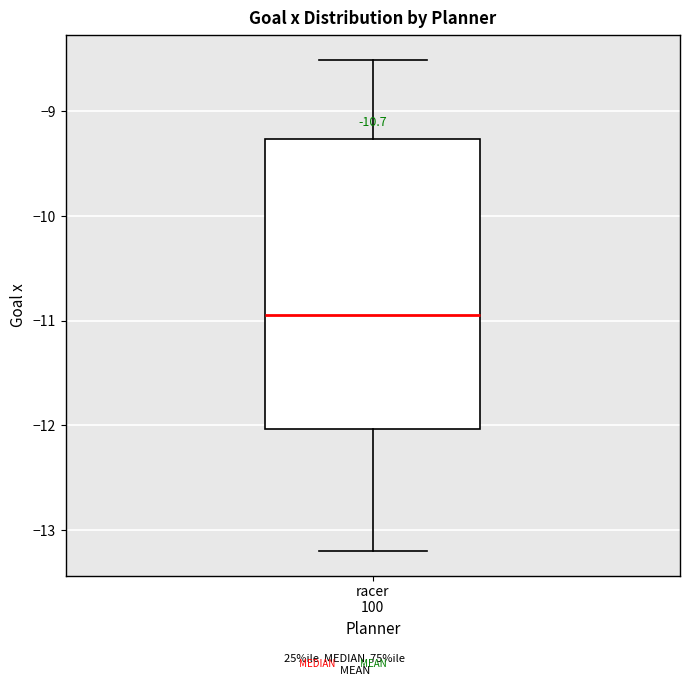

Where does the upper whisker of the box for racer 100 end on the y-axis? The values are not printed on the chart, so give them approximately, as read against the axis.

-8.5